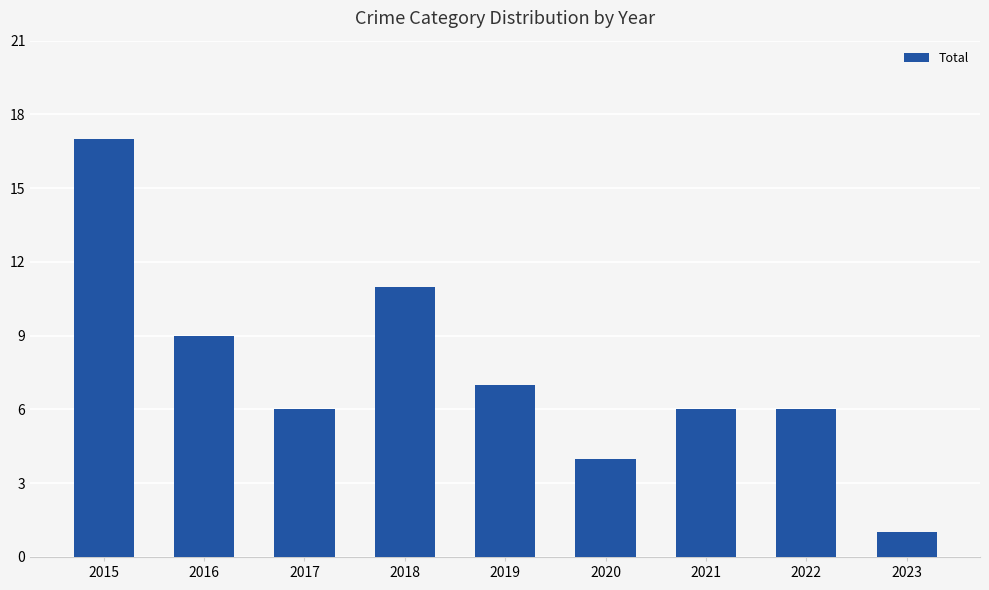

What is the value of the 6th bar from the left?

4